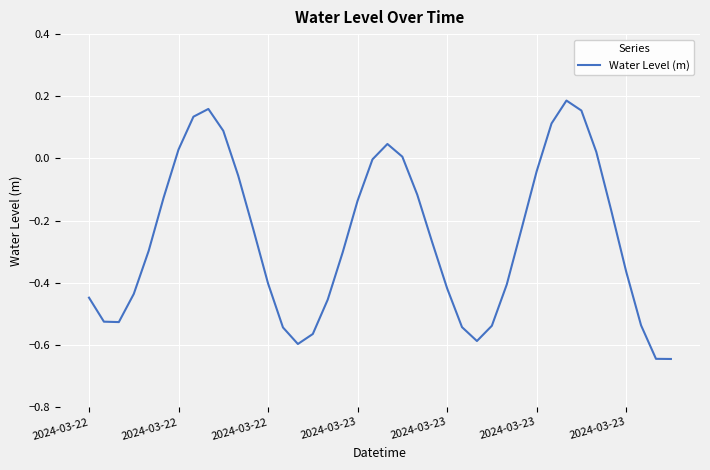

What is the difference between the maximum and minimum values?

0.8